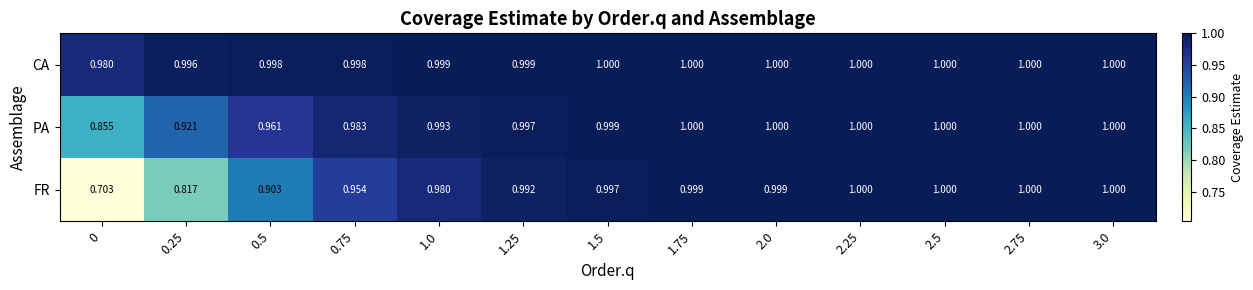

List the series in order of their overall mean, highest first.

CA, PA, FR